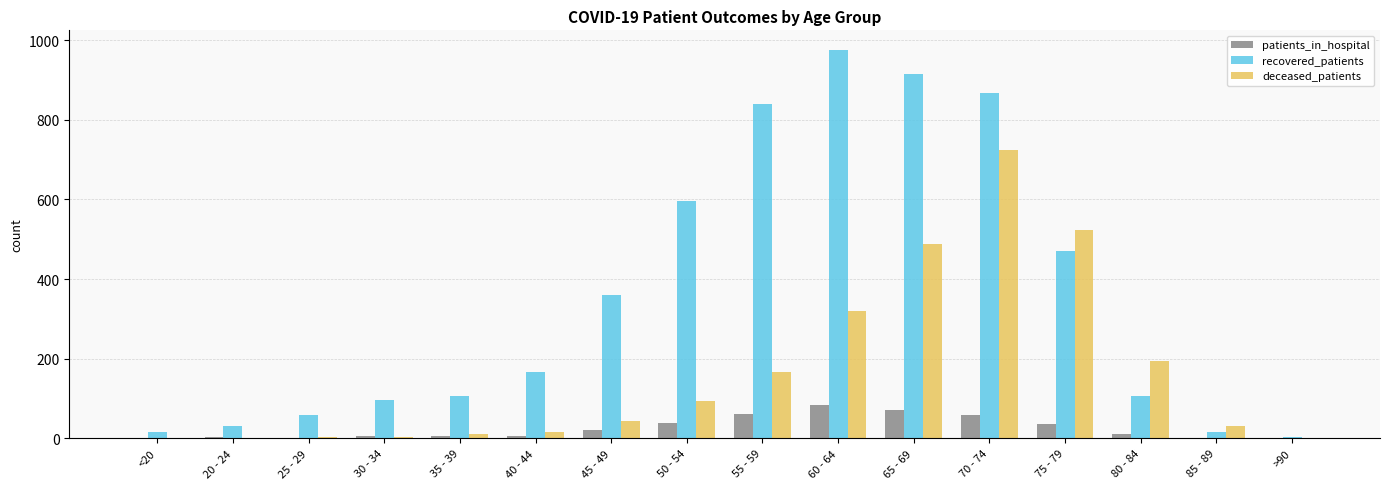

What is the greatest value displayed?

976